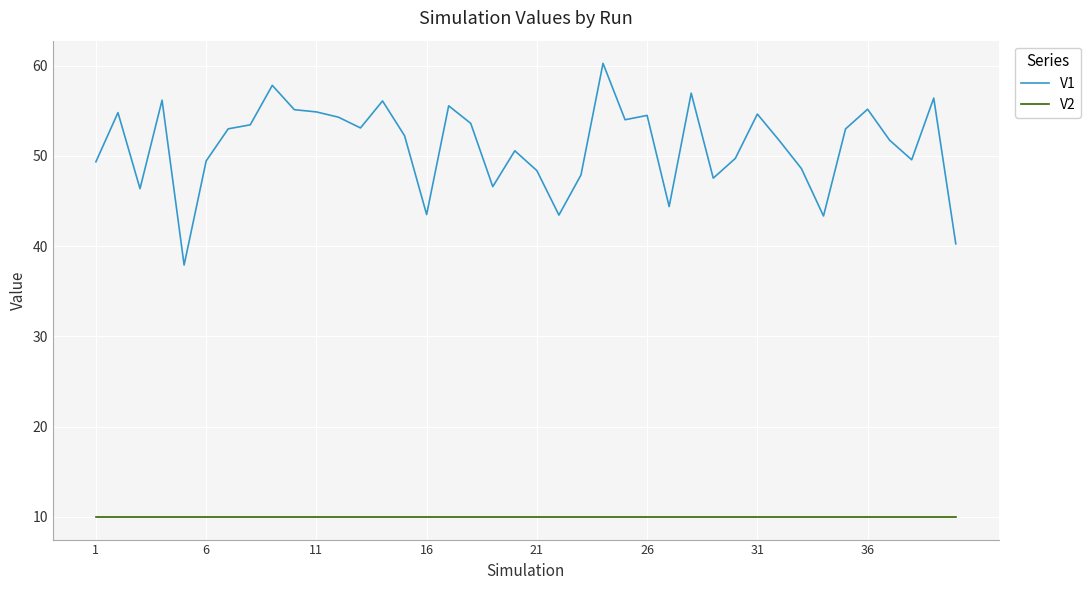

Which series has the widest spread of values?

V1